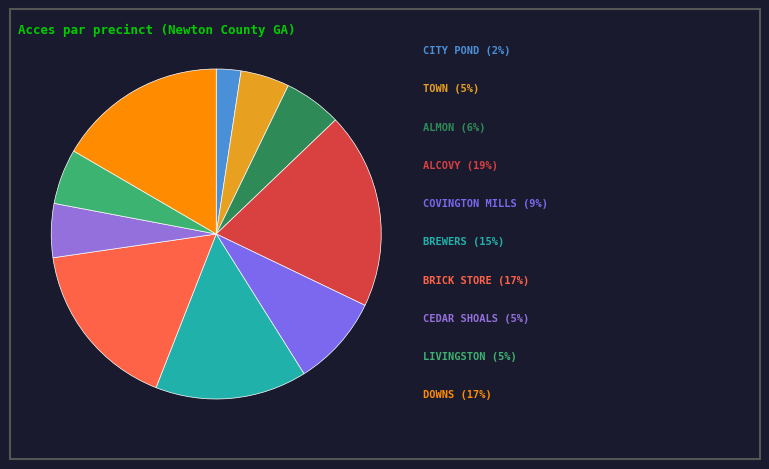

How many slices are in this pie chart?

10